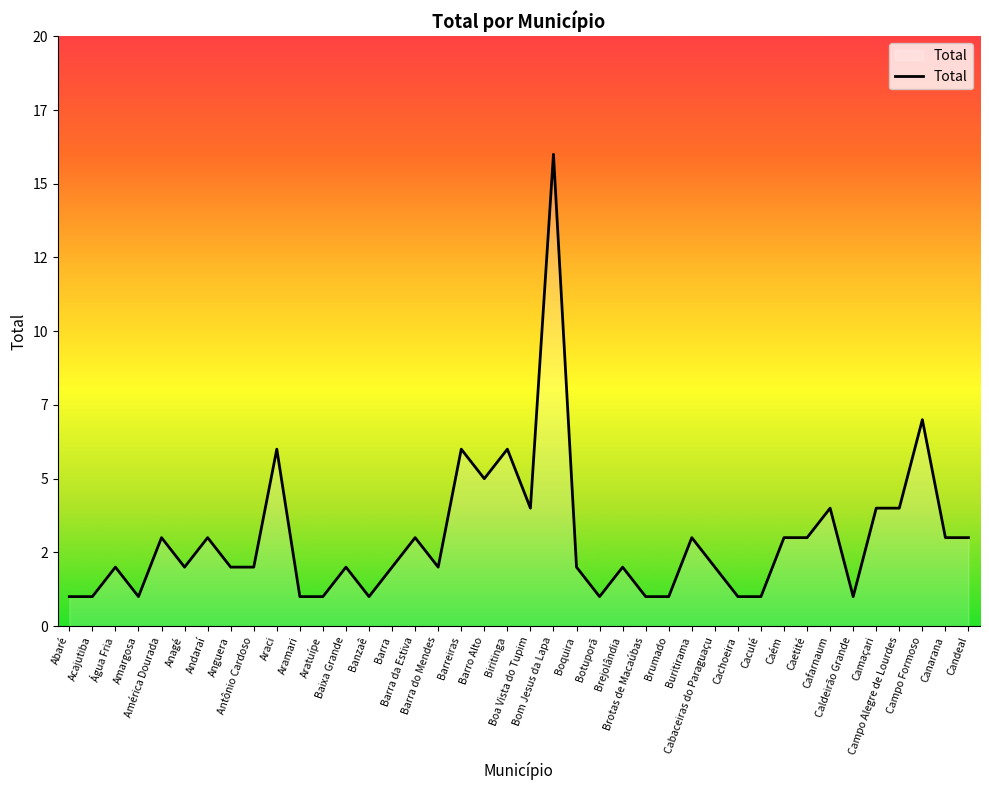

Rank the categories by value from lowest to highest.

Abaré, Acajutiba, Amargosa, Aramari, Aratuípe, Banzaê, Botuporã, Brotas de Macaúbas, Brumado, Cachoeira, Caculé, Caldeirão Grande, Água Fria, Anagé, Anguera, Antônio Cardoso, Baixa Grande, Barra, Barra do Mendes, Boquira, Brejolândia, Cabaceiras do Paraguaçu, América Dourada, Andaraí, Barra da Estiva, Buritirama, Caém, Caetité, Canarana, Candeal, Boa Vista do Tupim, Cafarnaum, Camaçari, Campo Alegre de Lourdes, Barro Alto, Araci, Barreiras, Biritinga, Campo Formoso, Bom Jesus da Lapa